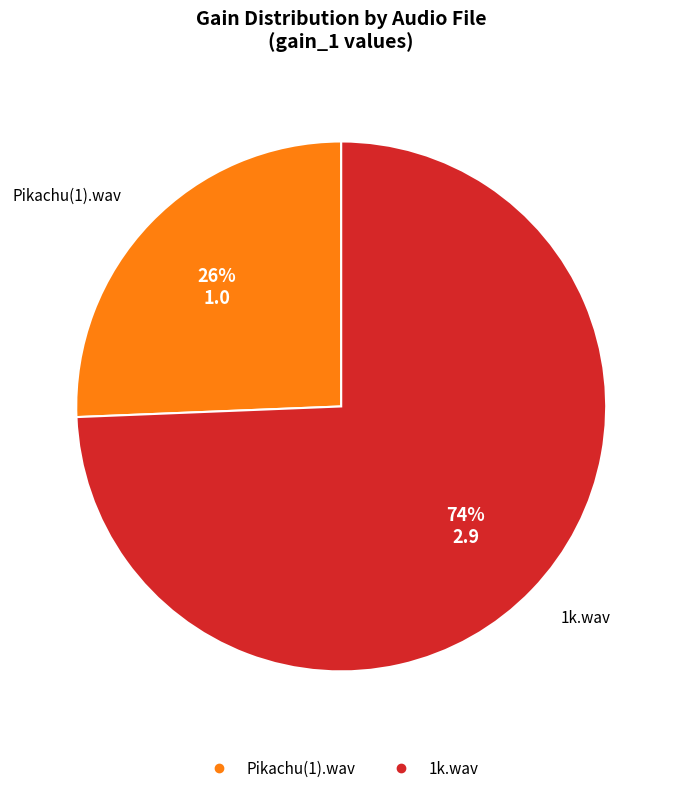

To the nearest percent, what is the average slice percentage?

50%